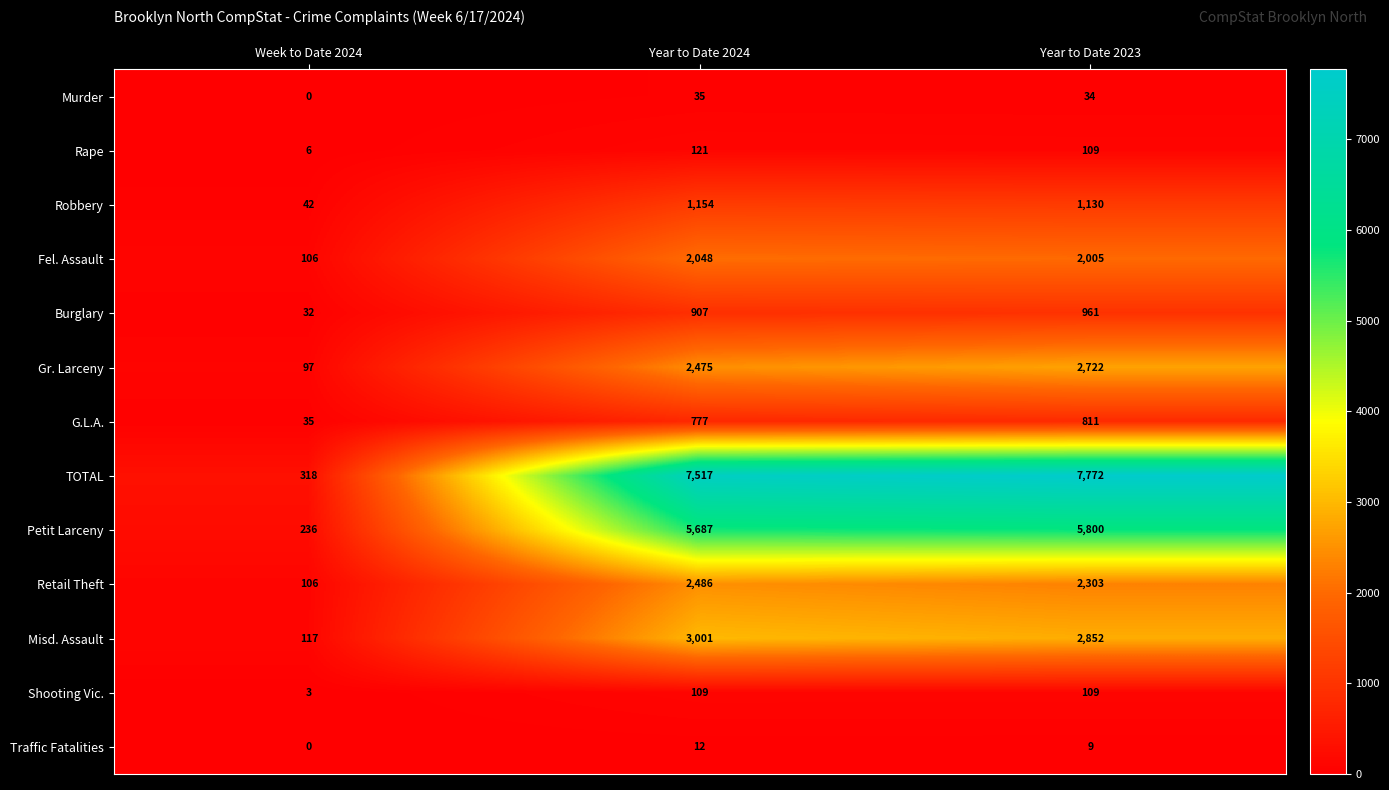

Which series changed the most between Year to Date 2024 and Year to Date 2023?

TOTAL